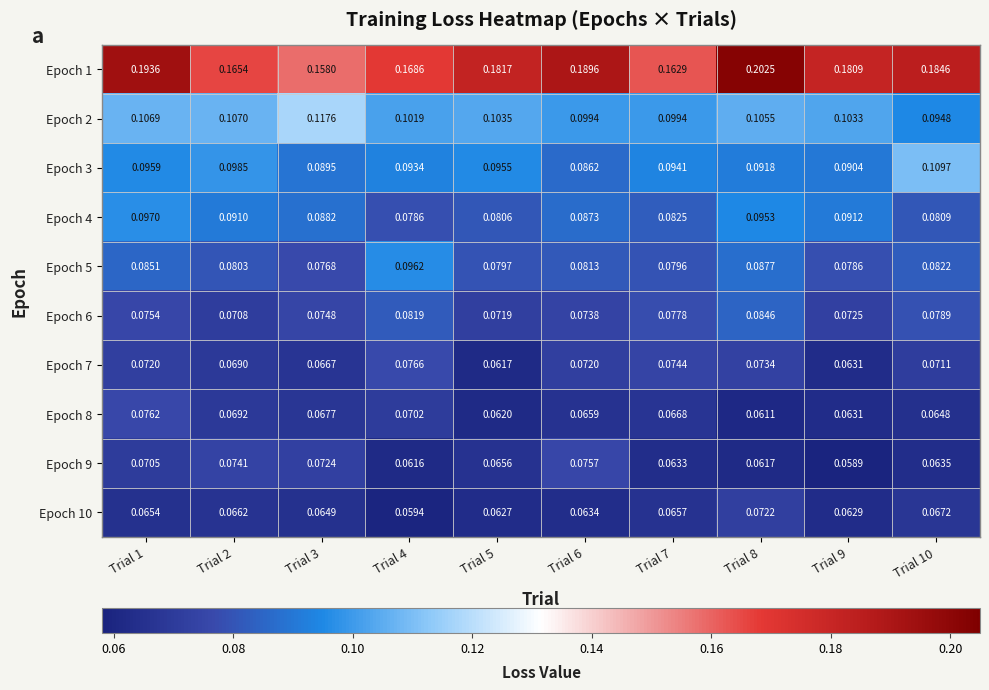

Rank the series at Trial 10 from highest to lowest value.

Epoch 1, Epoch 3, Epoch 2, Epoch 5, Epoch 4, Epoch 6, Epoch 7, Epoch 10, Epoch 8, Epoch 9